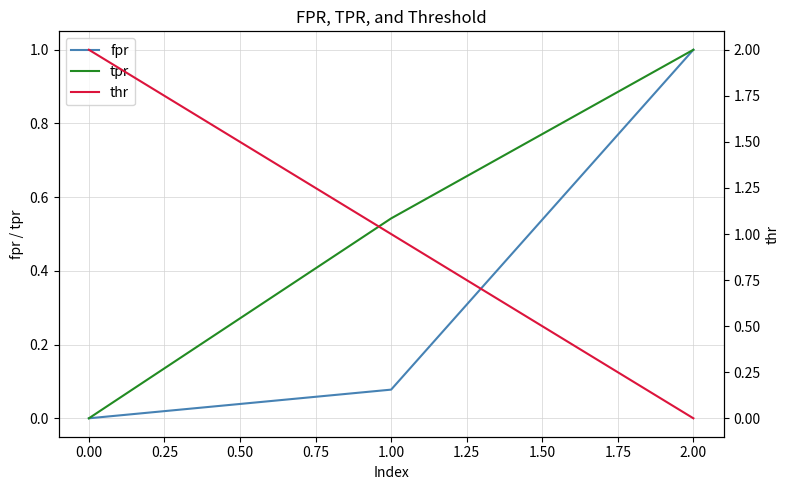

List the labels in order of tpr value, smallest first.

0.00, 1.00, 2.00